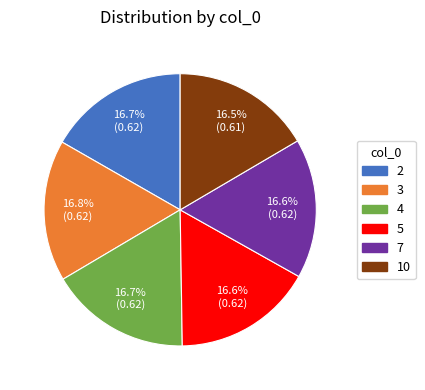

Combined, do 2 and 10 account for over 50%?

No